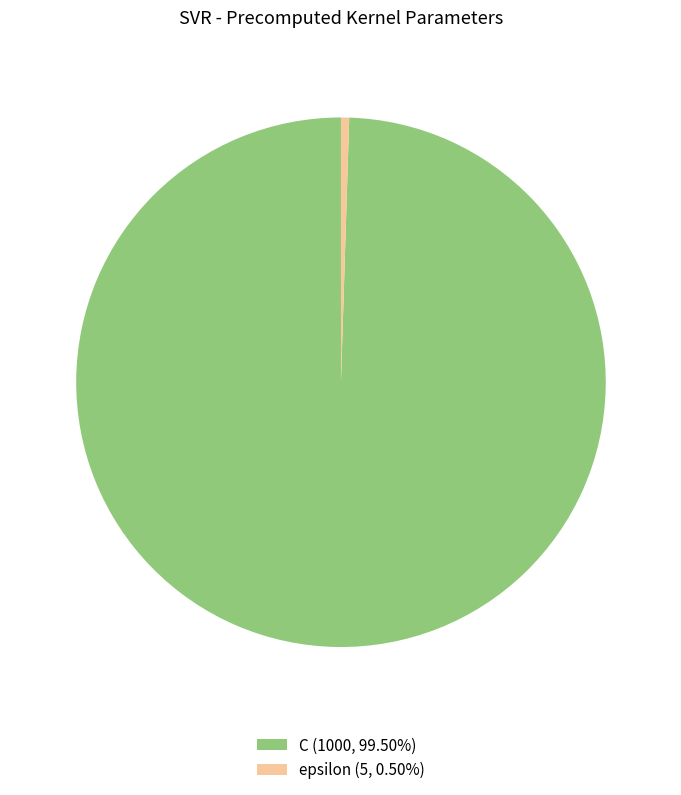

Does epsilon (5, 0.50%) represent more than half of the total?

No